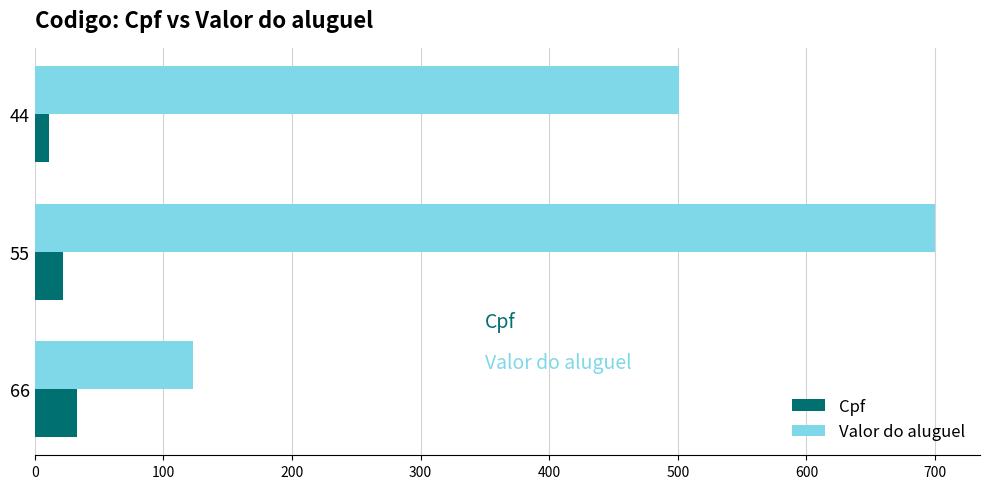

List the series in order of their peak value, lowest first.

Cpf, Valor do aluguel